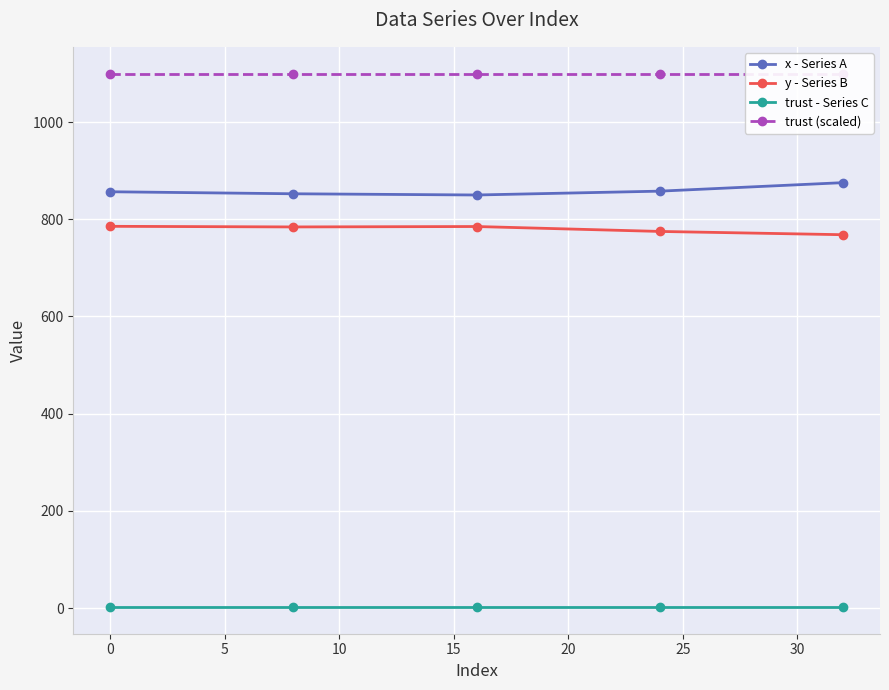

What is the lowest value of the y - Series B series?

768.2